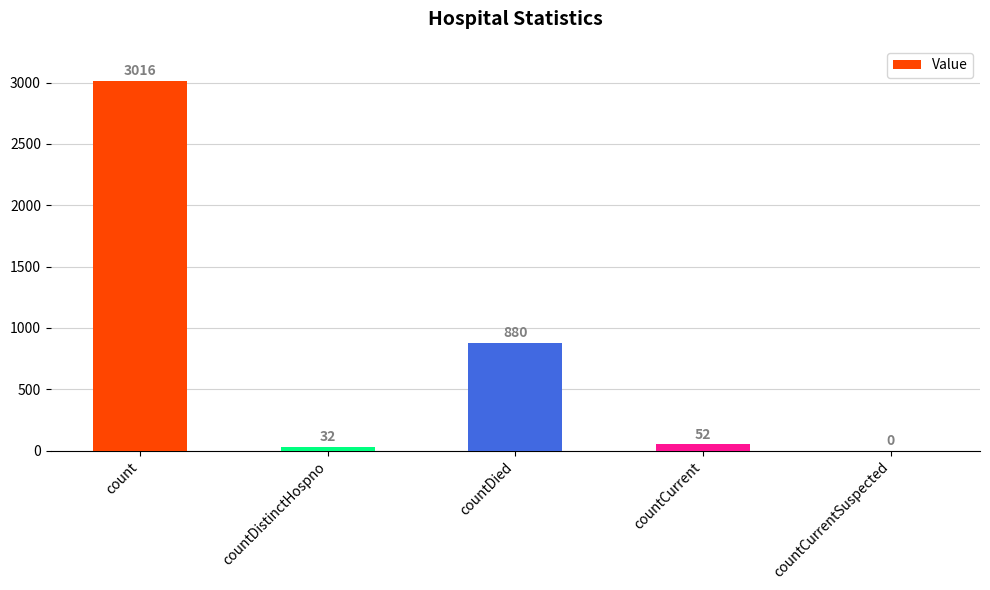

What is the sum of all values?

3980